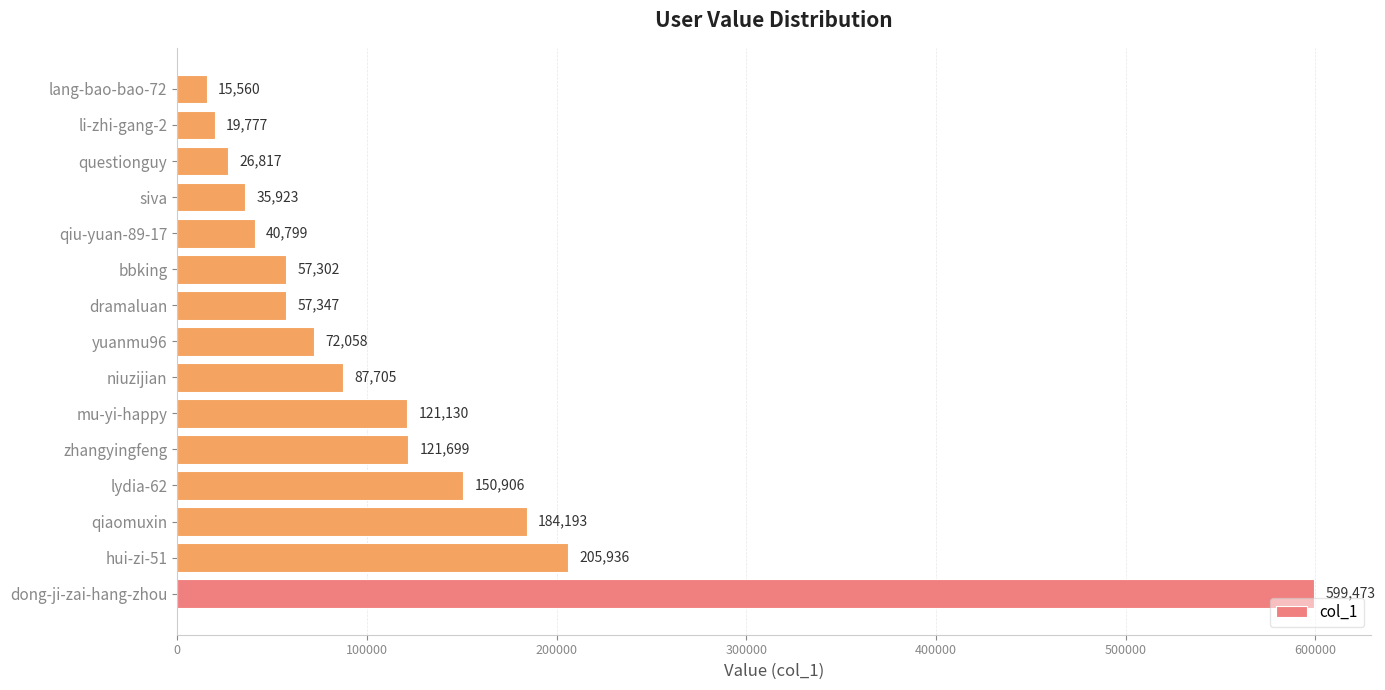

List the labels in order of value, smallest first.

lang-bao-bao-72, li-zhi-gang-2, questionguy, siva, qiu-yuan-89-17, bbking, dramaluan, yuanmu96, niuzijian, mu-yi-happy, zhangyingfeng, lydia-62, qiaomuxin, hui-zi-51, dong-ji-zai-hang-zhou